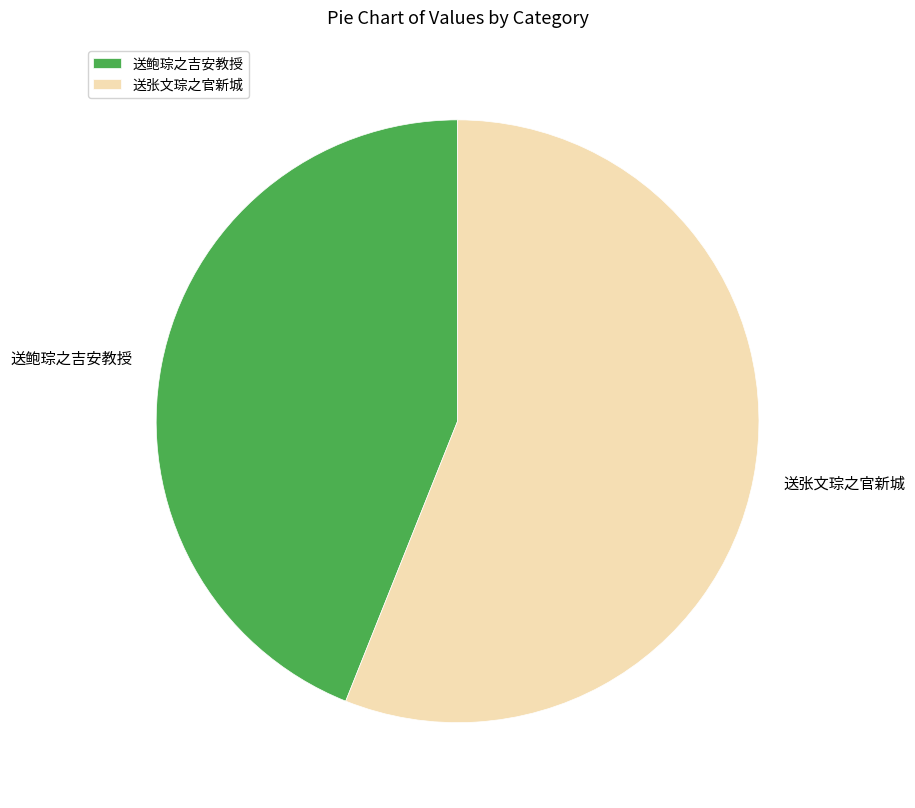

Which has a higher value, 送鲍琮之吉安教授 or 送张文琮之官新城?

送张文琮之官新城